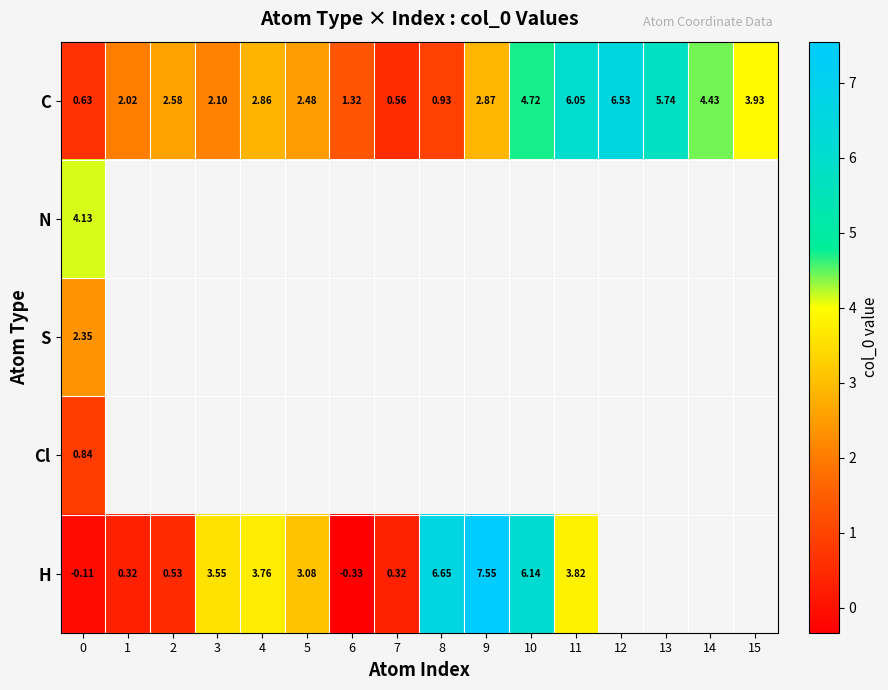

Which category has the lowest value across all series?

6